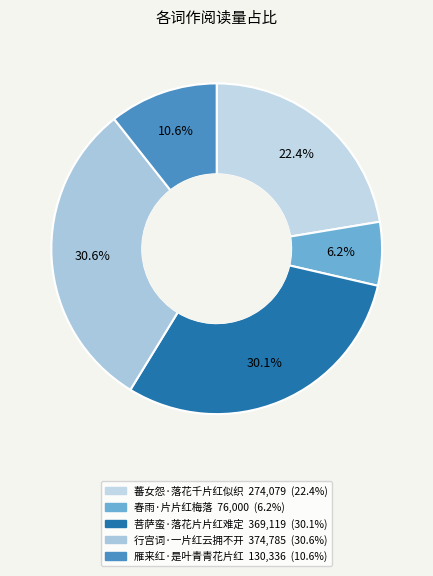

Which slice is the smallest?

春雨·片片红梅落